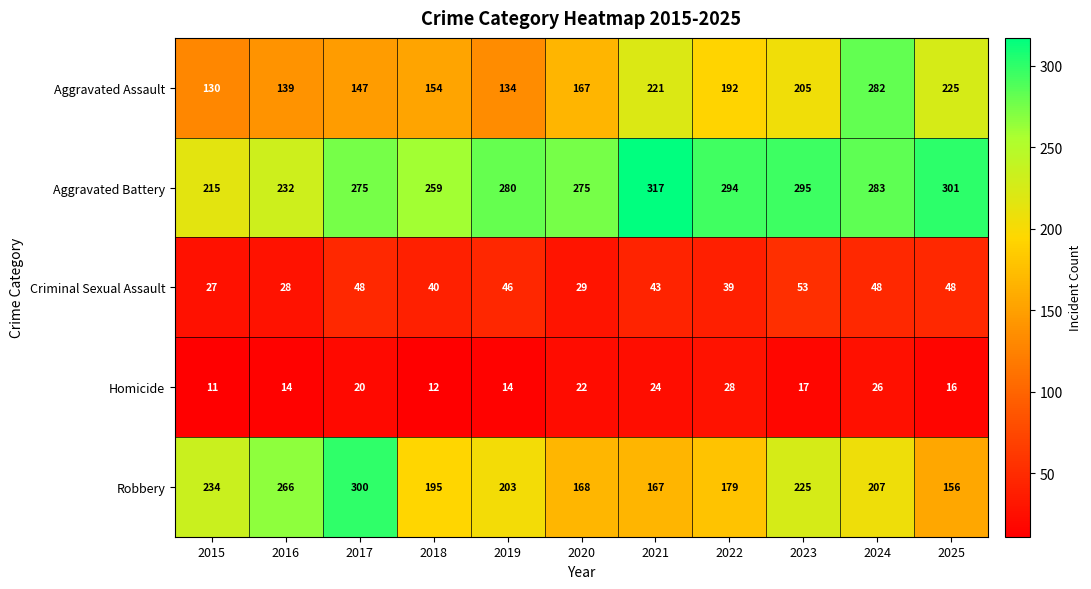

At how many categories does at least one series exceed 245?

10